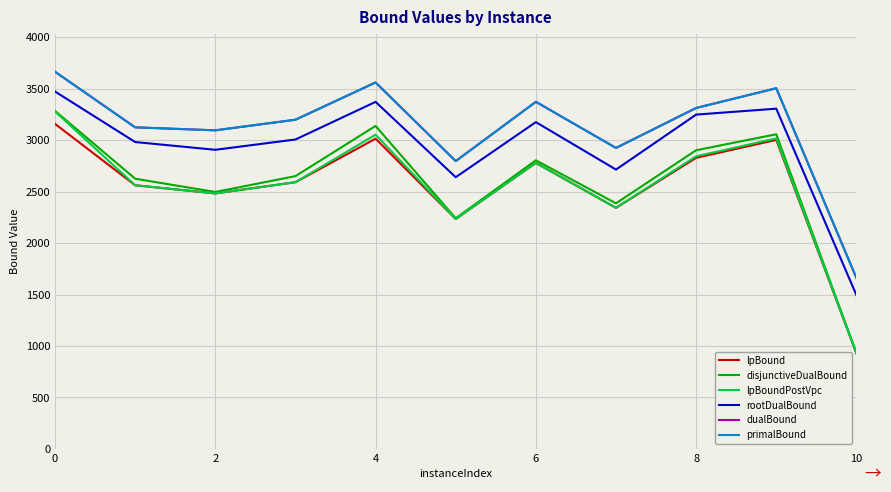

True or false: rootDualBound and disjunctiveDualBound intersect in this chart.

False